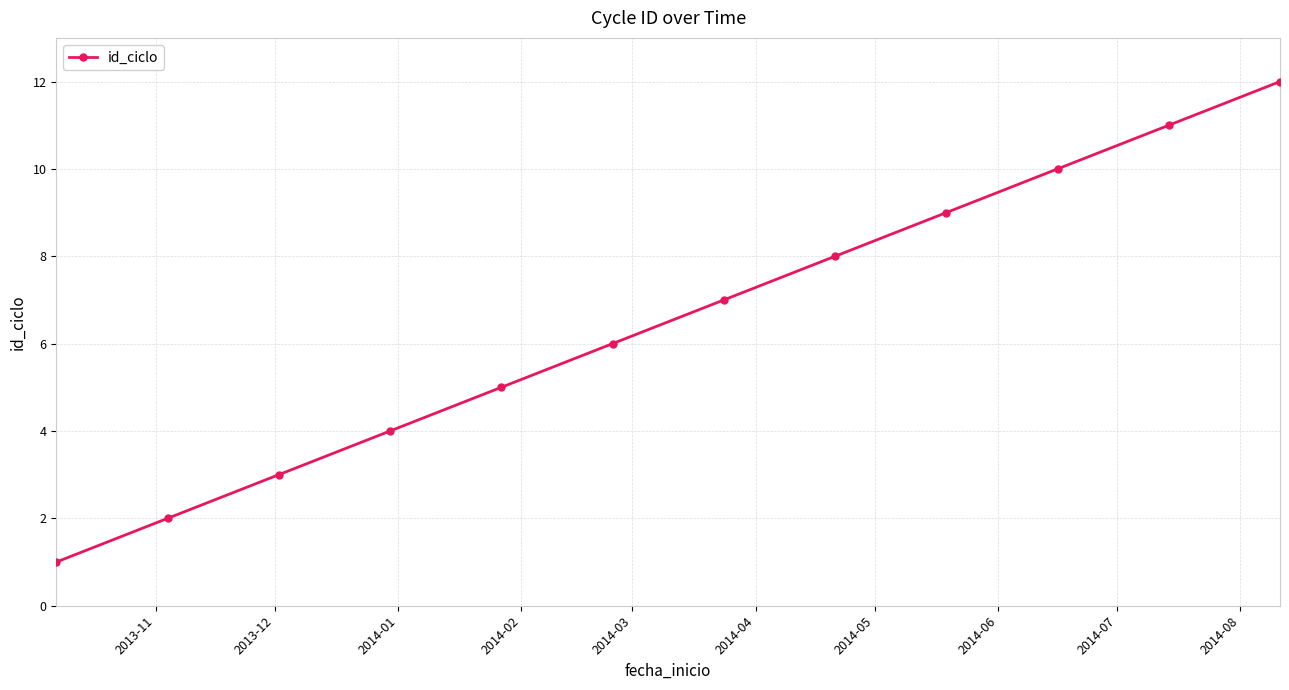

What is the greatest value displayed?

12